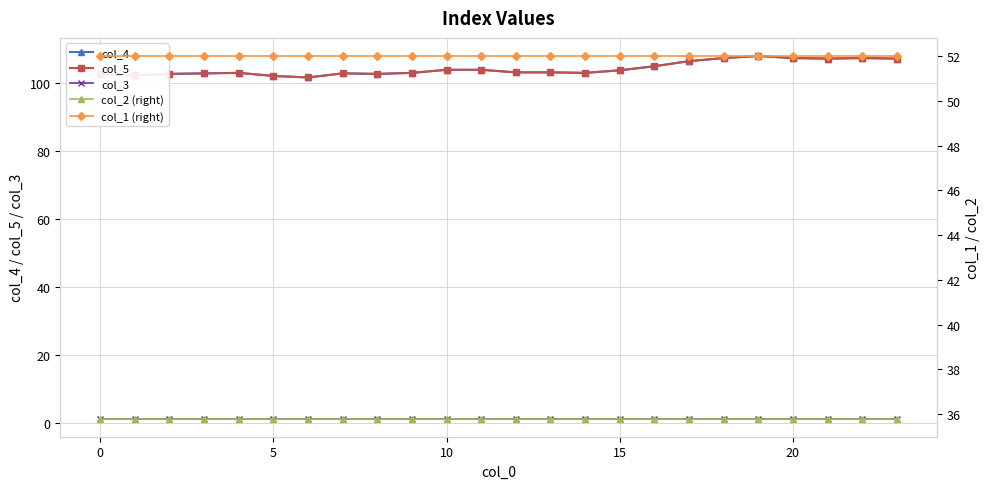

What is the sum of all col_4 values?

2499.4